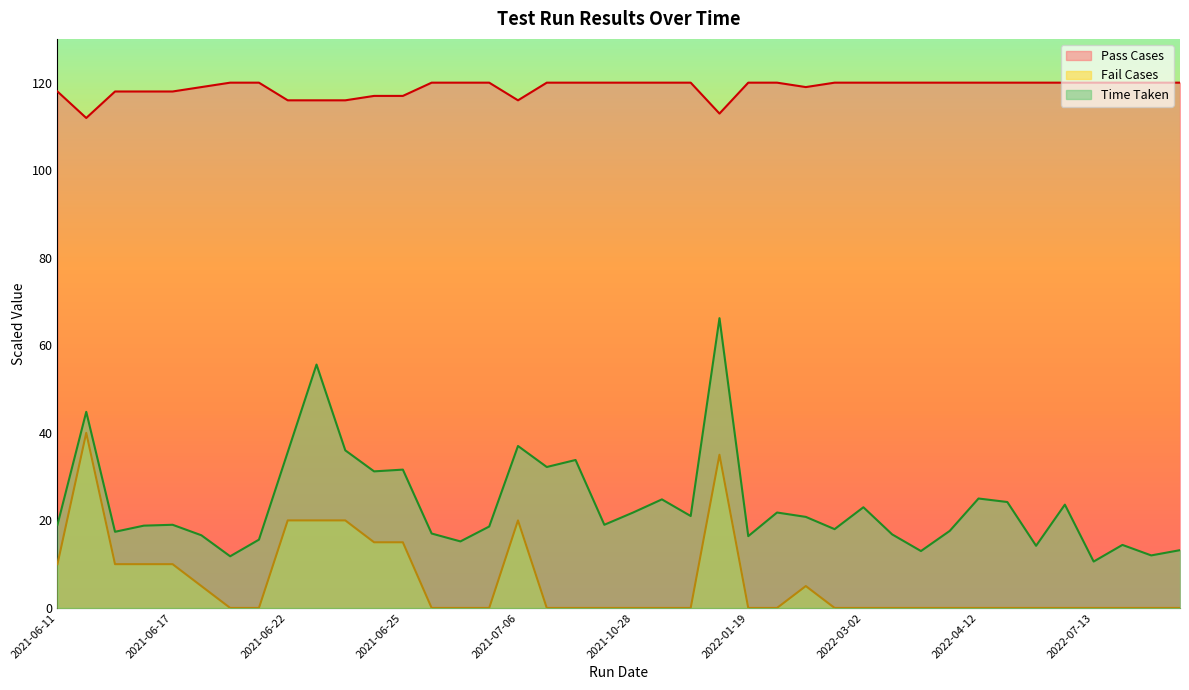

What is the difference between the highest and lowest values at 2021-12-06?

120.0